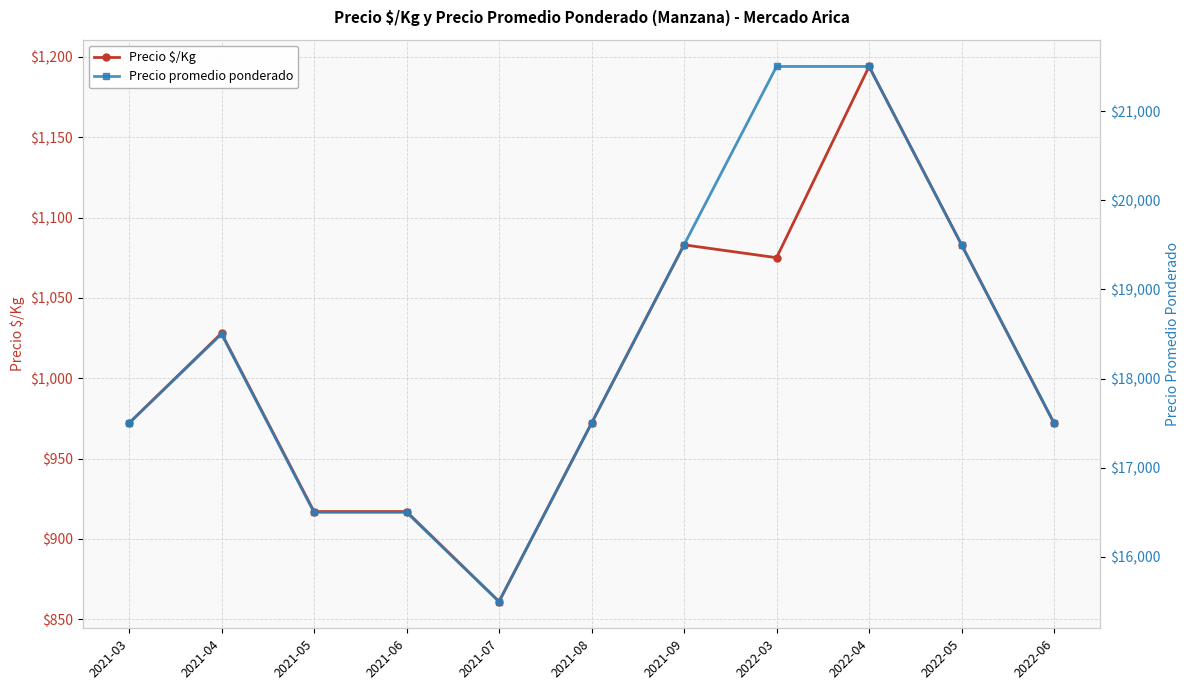

List the series in order of their overall mean, highest first.

Precio promedio ponderado, Precio $/Kg